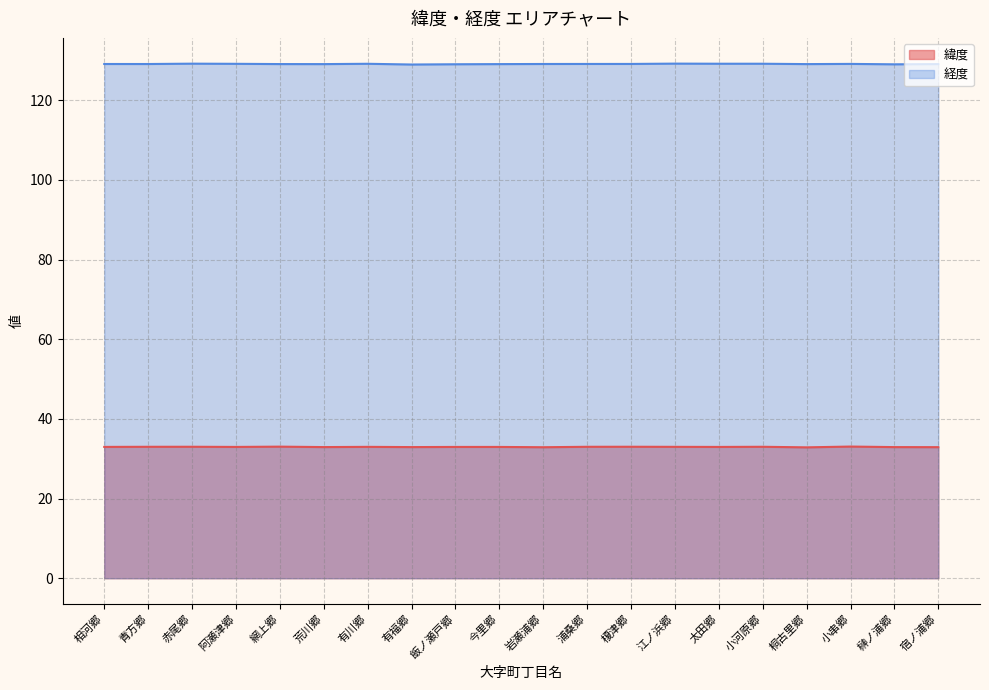

True or false: 経度 and 緯度 intersect in this chart.

False